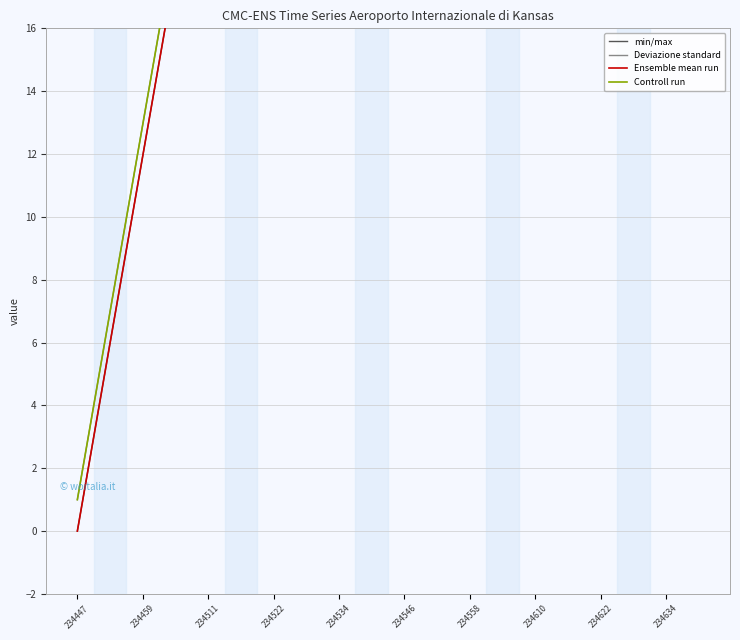

Read the Deviazione standard value at 15.

90.1